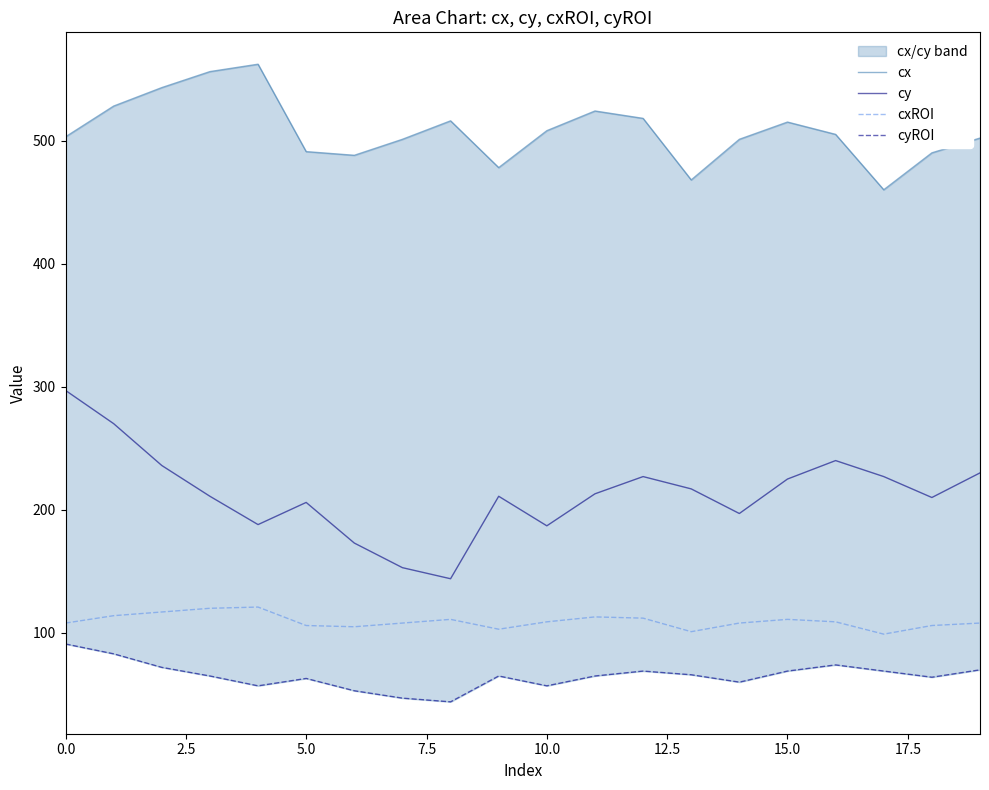

How many values in the cx series exceed 505?

9